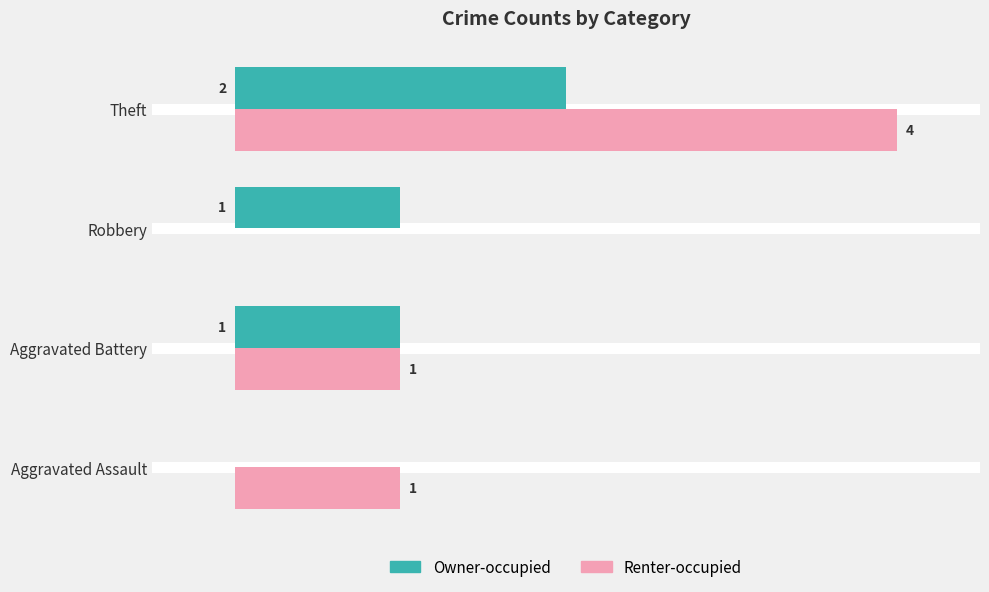

Which category has the highest value across all series?

Theft